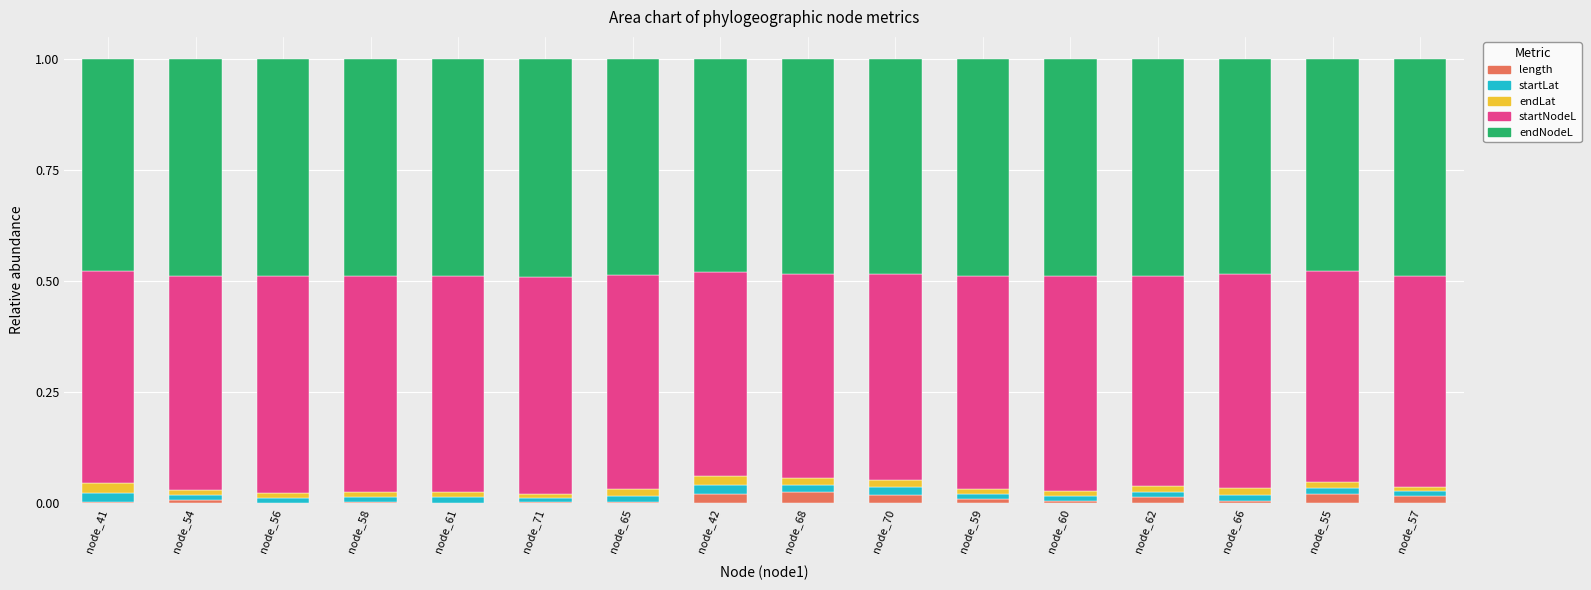

What are all the series names shown in the legend?

length, startLat, endLat, startNodeL, endNodeL